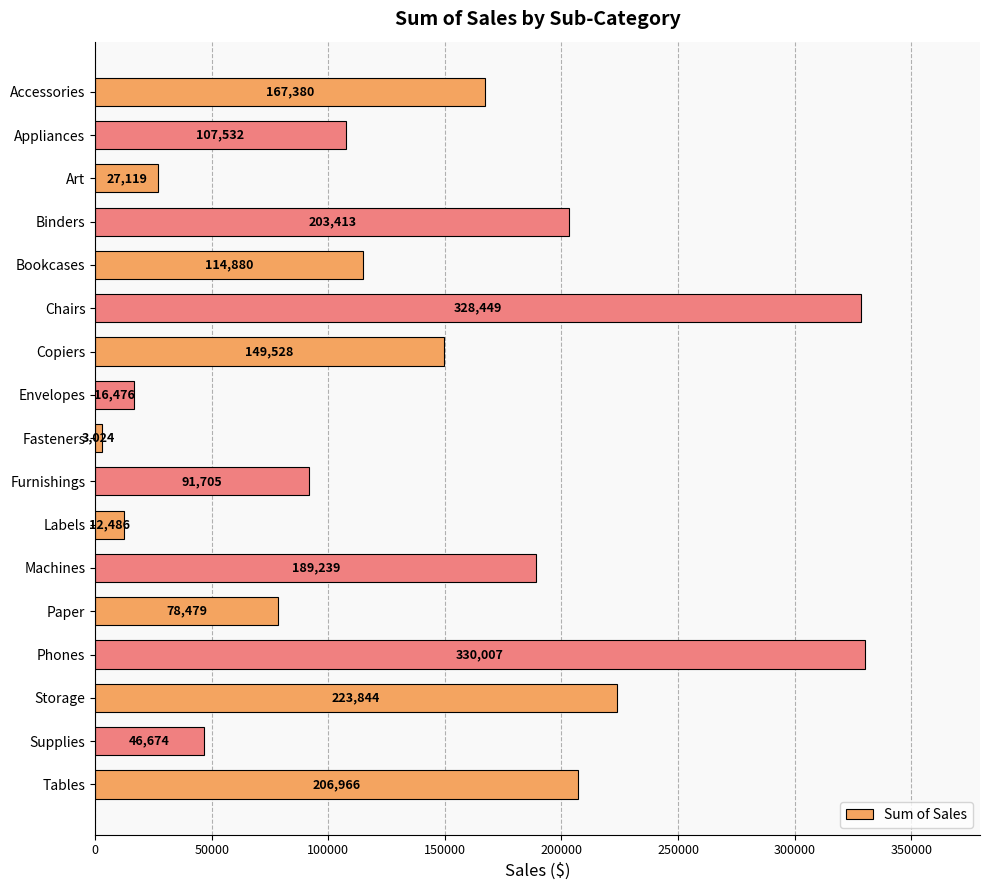

What is the change in value from Copiers to Phones?

+180479.0